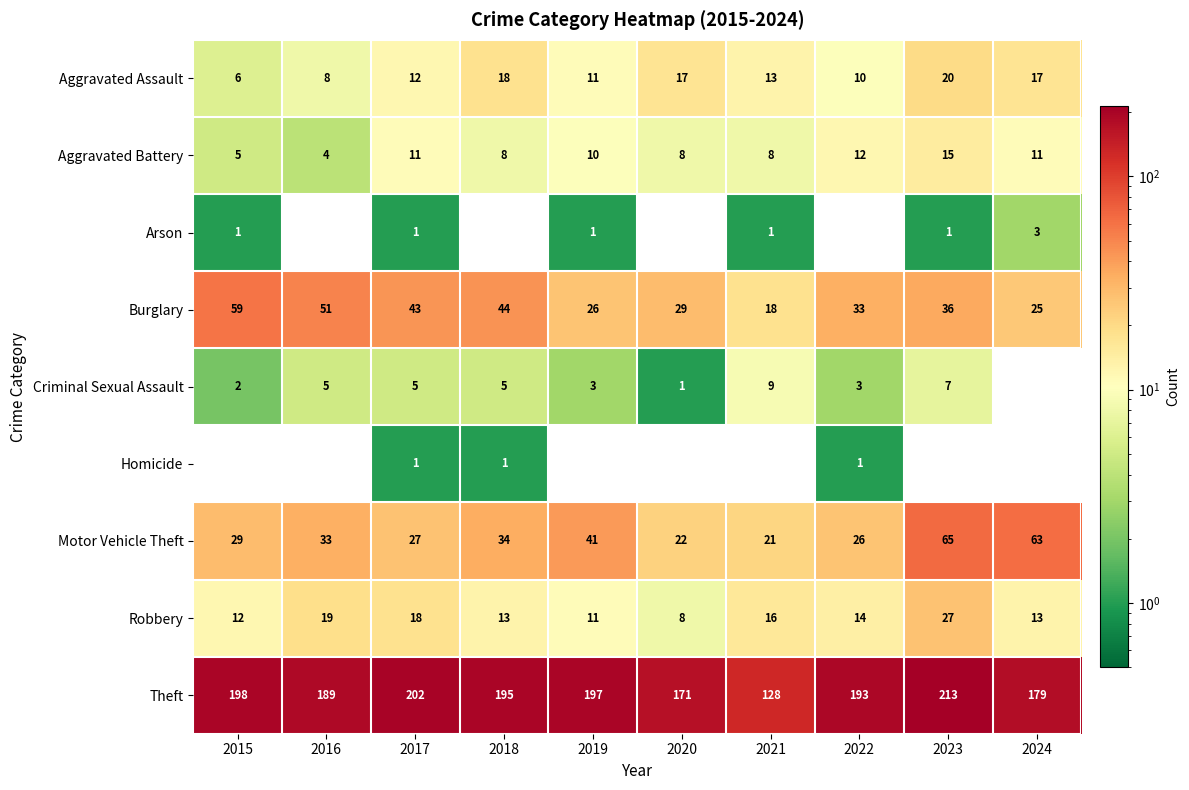

Read the Robbery value at 2015, to the nearest 5.

10